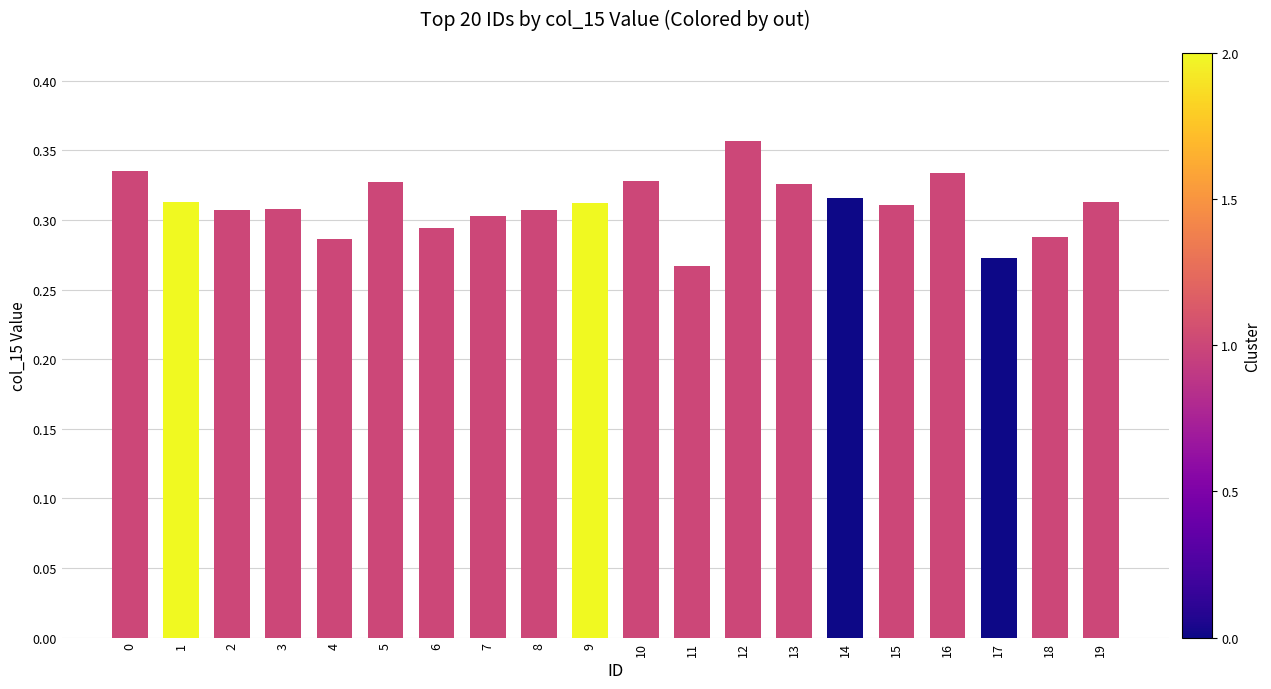

Are the bars horizontal?

No